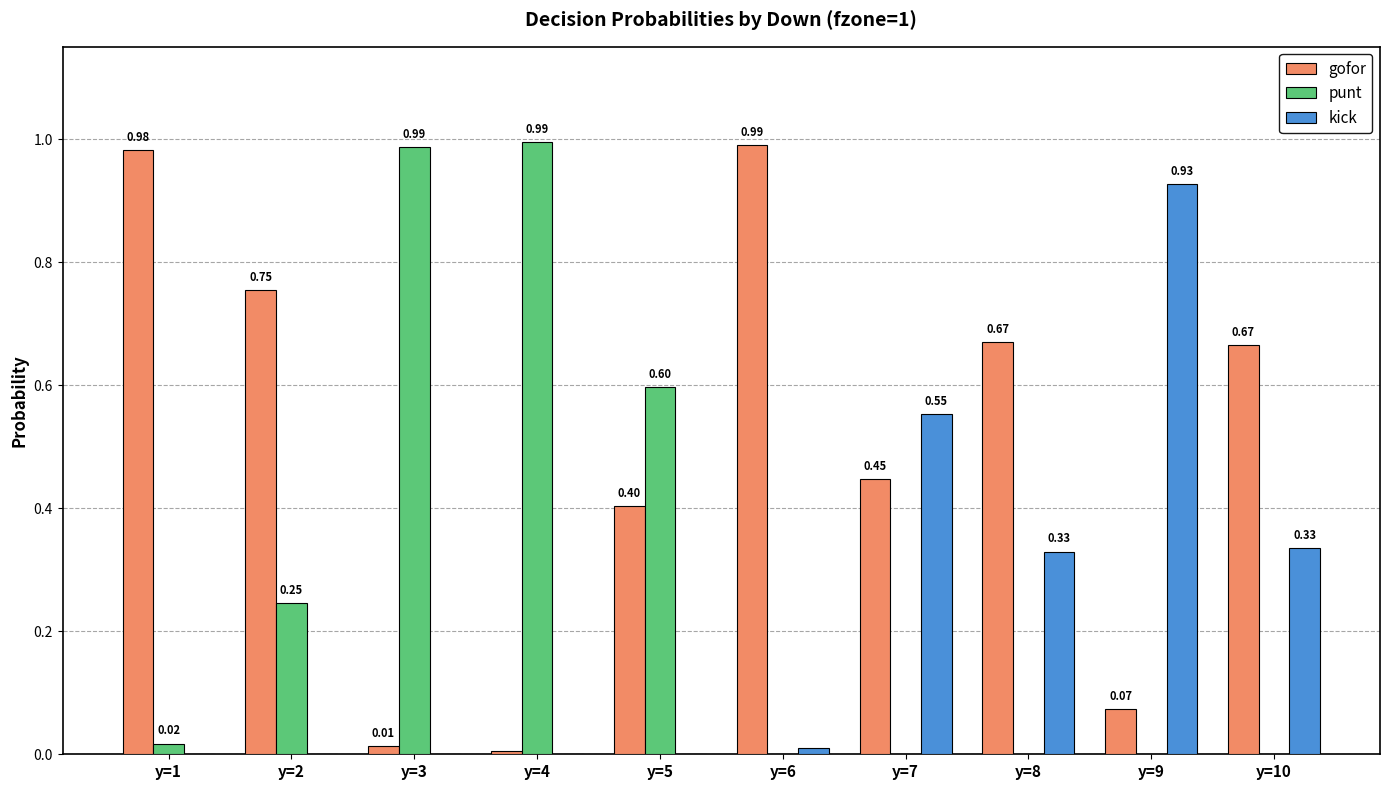

Which series has the largest total across all categories?

gofor